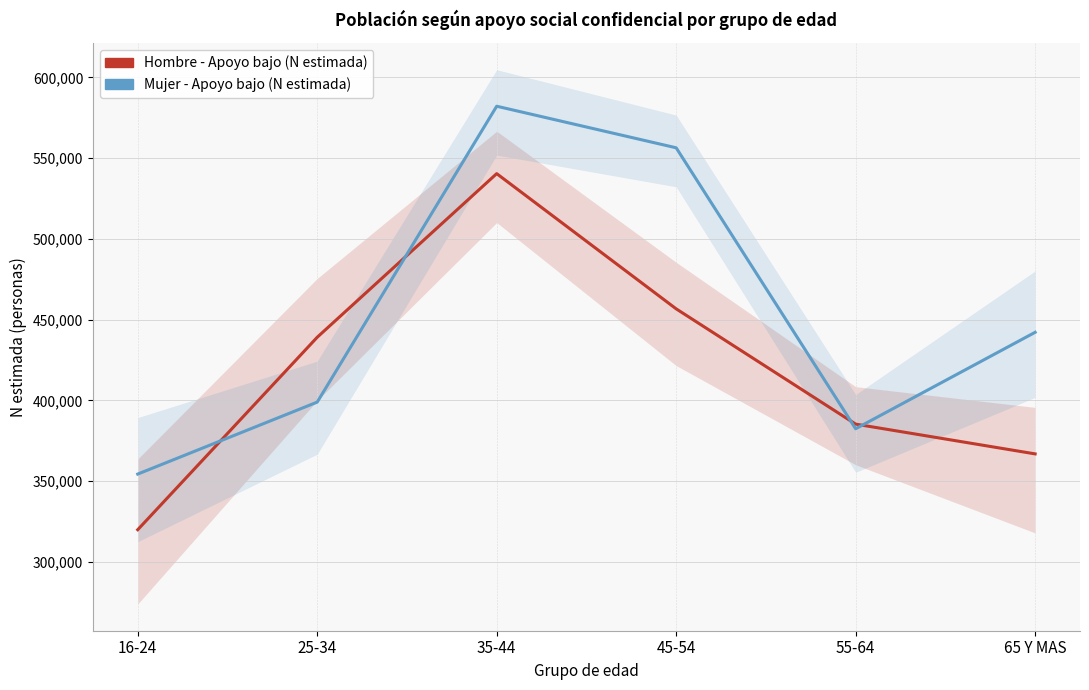

What is the maximum value for Mujer - Apoyo bajo (N estimada)?

582194